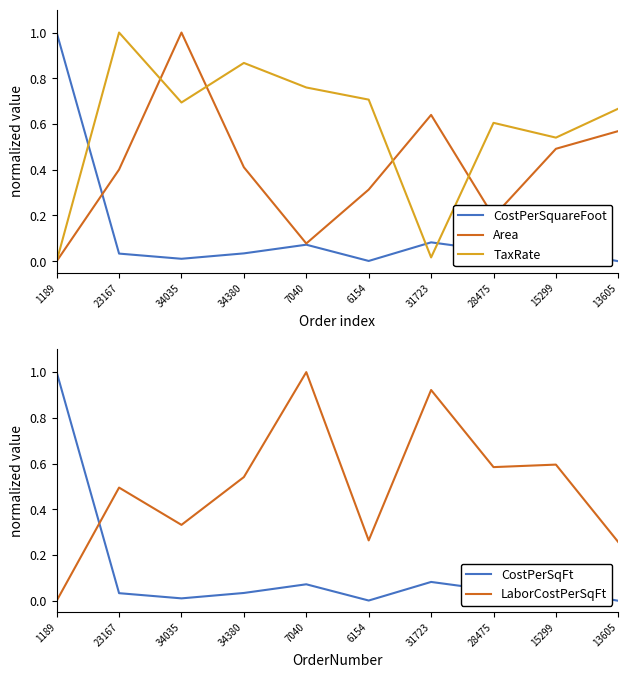

What is the approximate value of TaxRate at 6154?

0.7